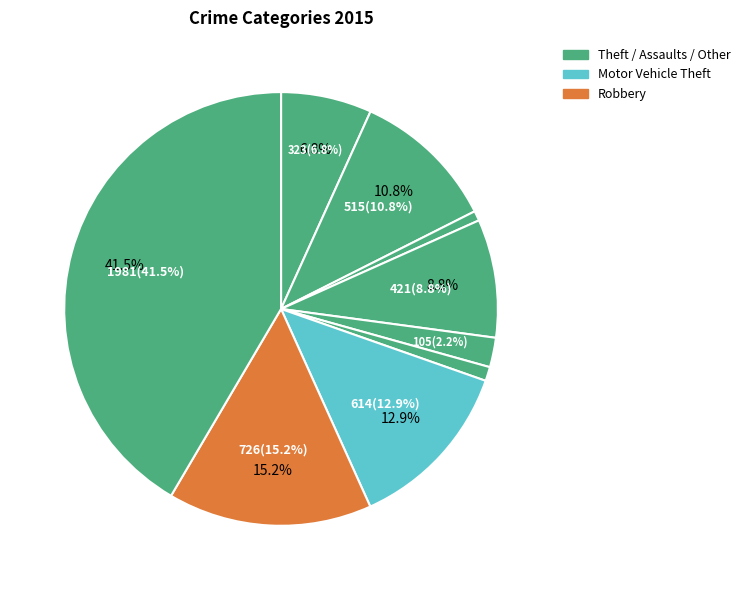

The Aggravated Assault slice represents 7% of the pie. True or false?

True